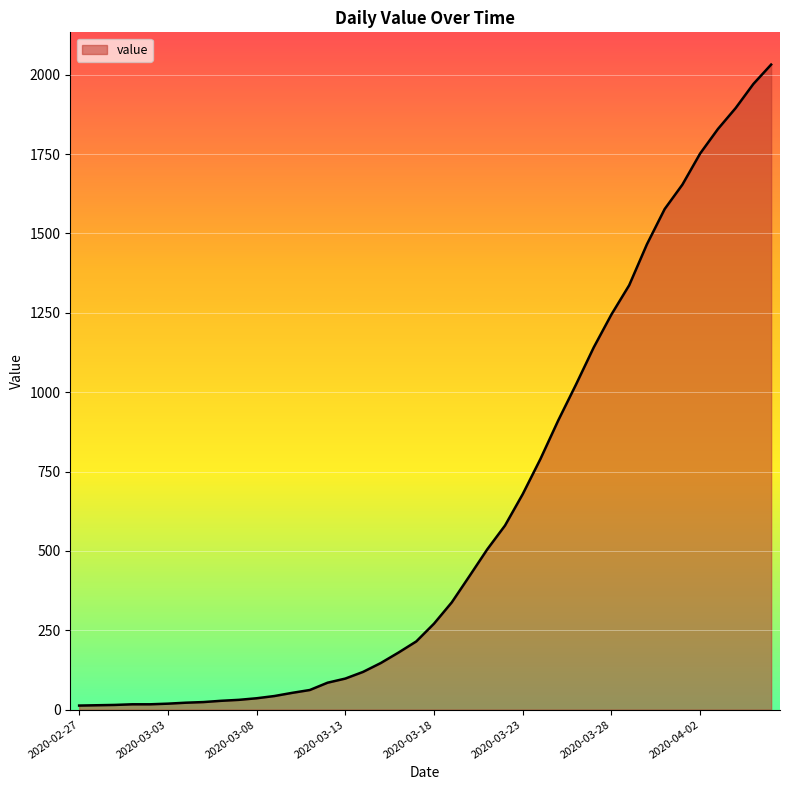

What is the difference between the maximum and second lowest values?

2018